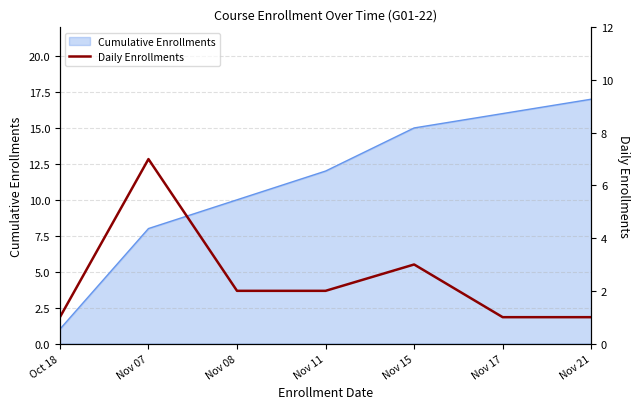

What is the average value?

2